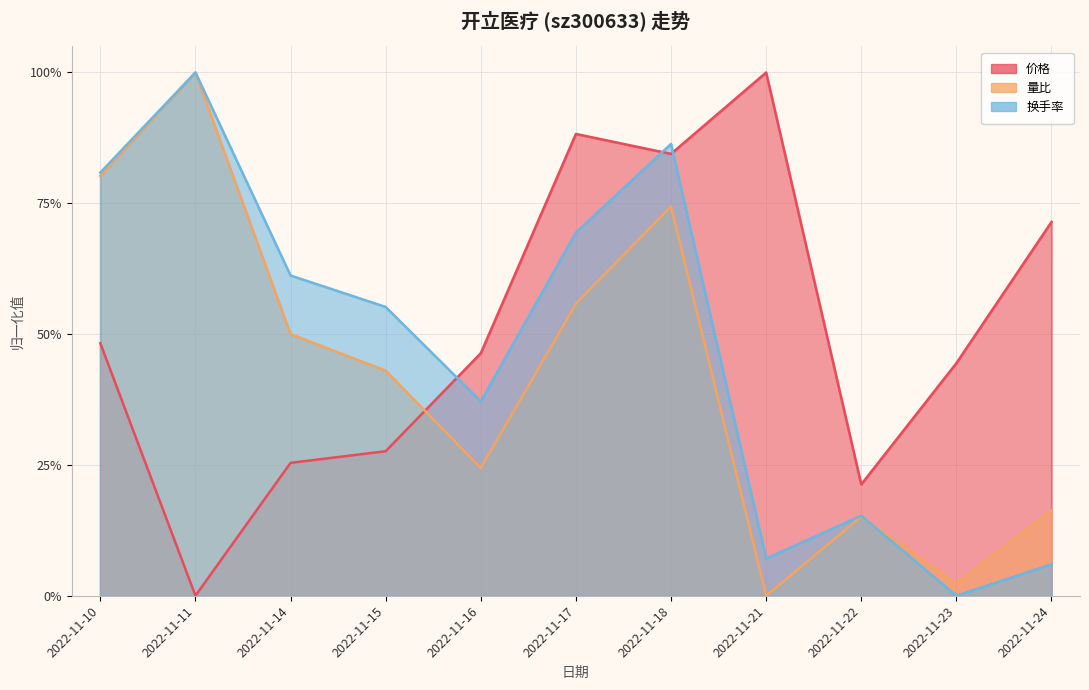

How many series are shown in this chart?

3